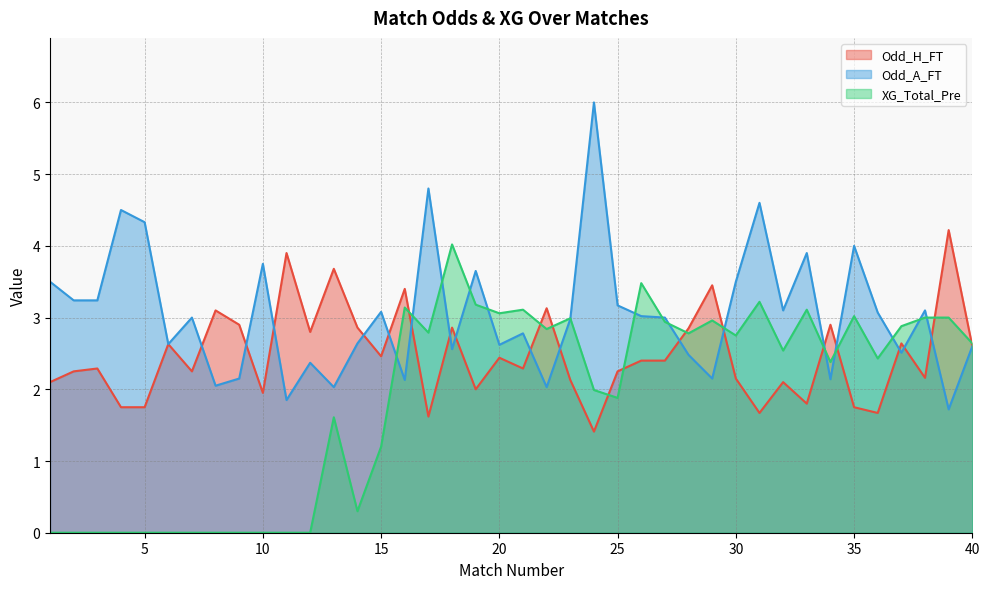

True or false: Odd_H_FT has more than 1 points higher than both neighbors.

True